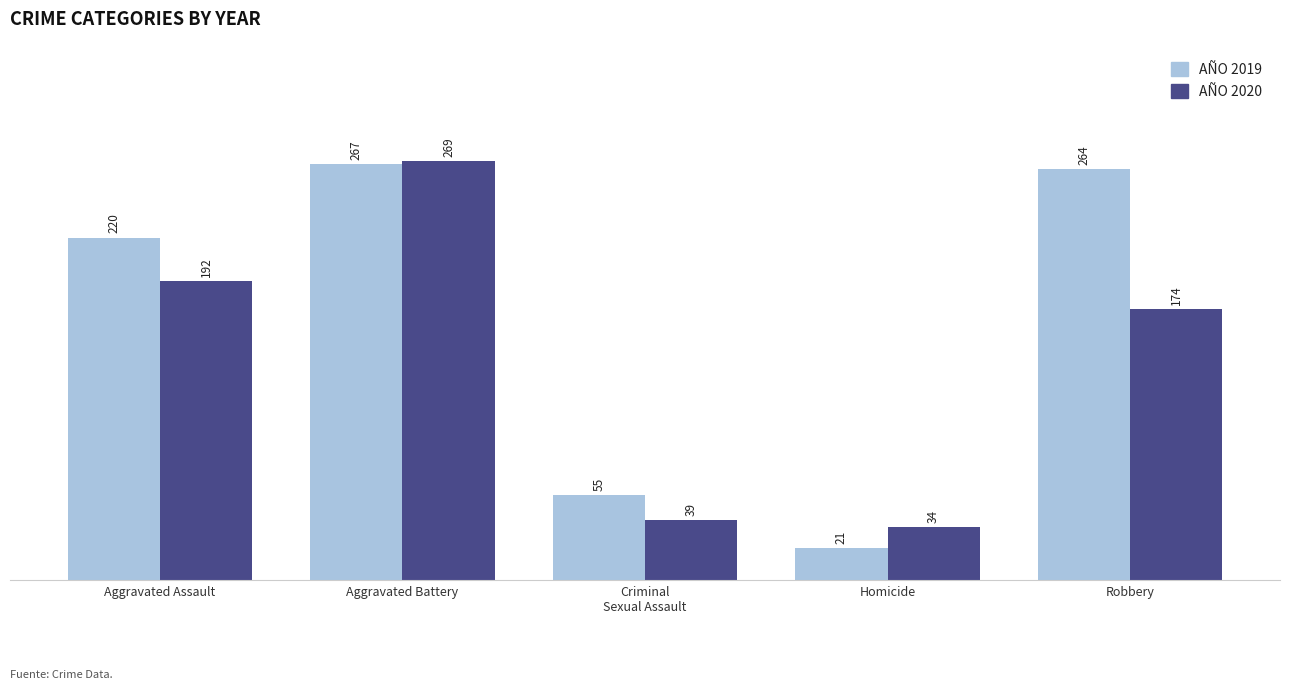

Which label corresponds to the smallest value in the chart?

Homicide